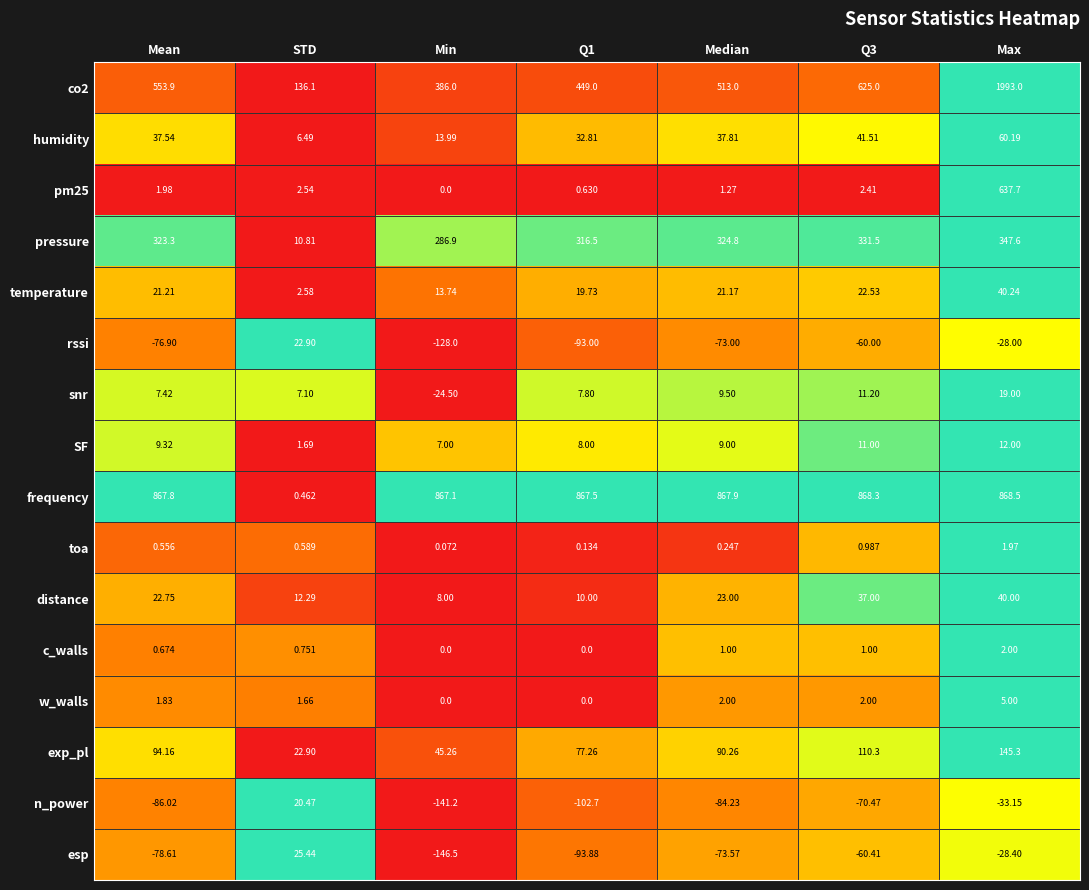

Which label corresponds to the smallest value in the chart?

Min